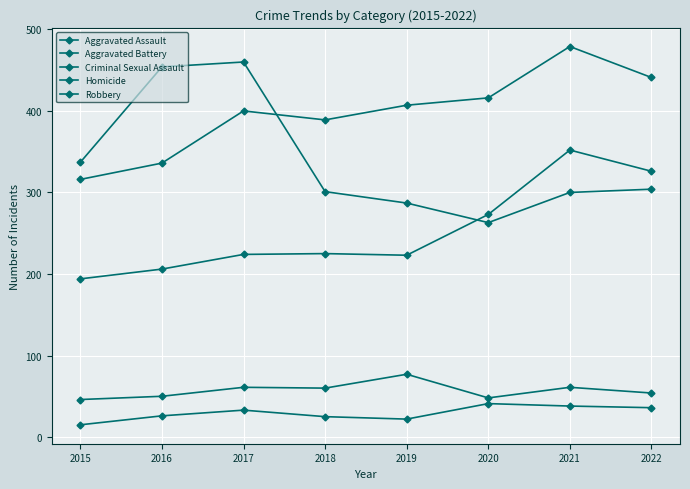

True or false: Aggravated Assault and Criminal Sexual Assault intersect in this chart.

False